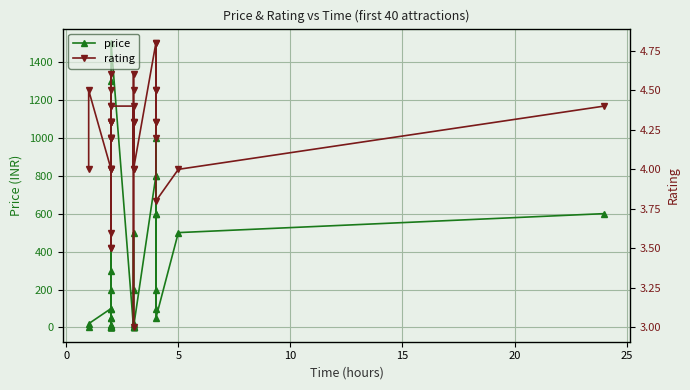

The value of rating at 11 is 2.5. True or false?

False